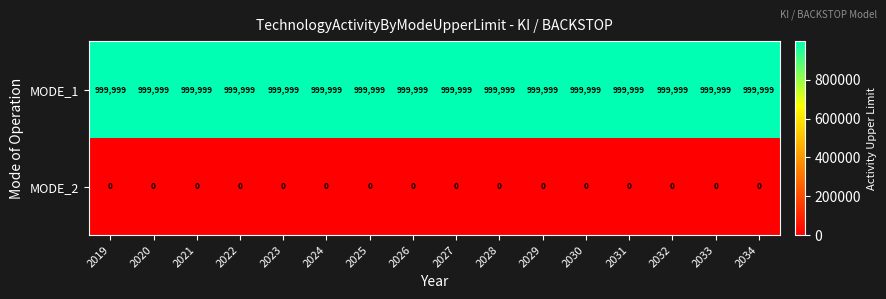

List the series in order of their peak value, highest first.

MODE_1, MODE_2